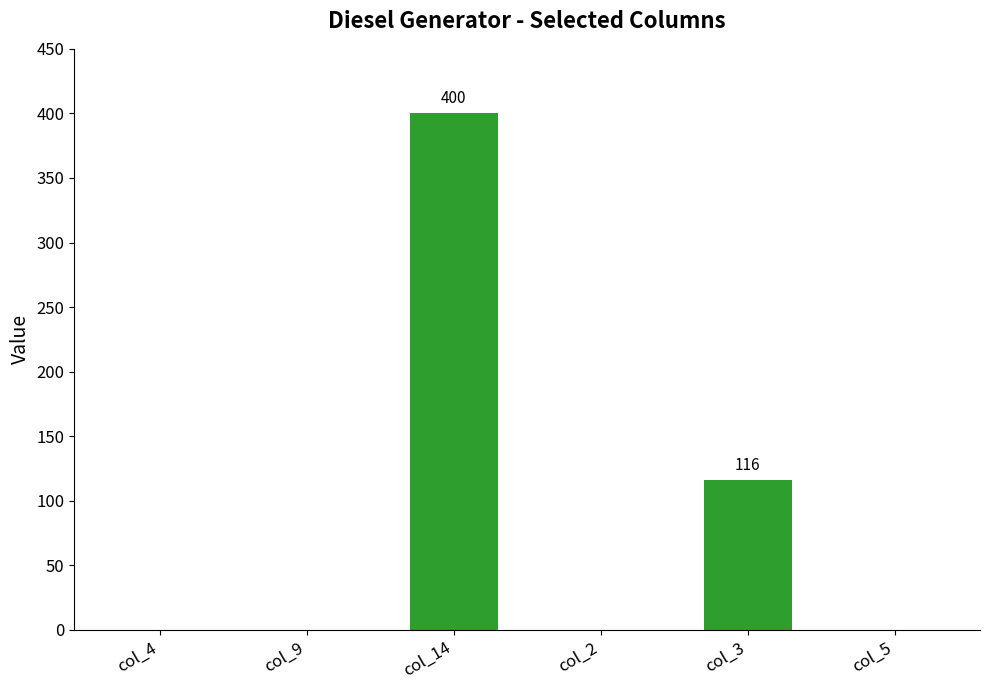

What is the ratio of the value at col_3 to the value at col_14?

0.3